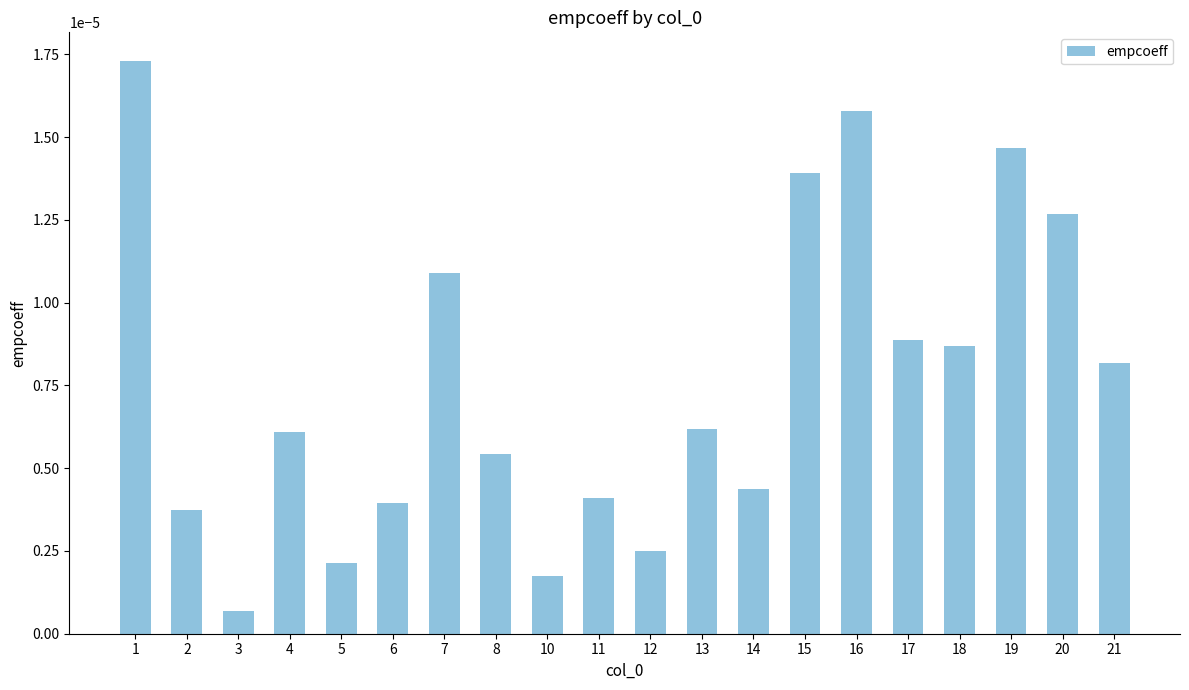

Are the bars grouped side by side (vs. stacked)?

No